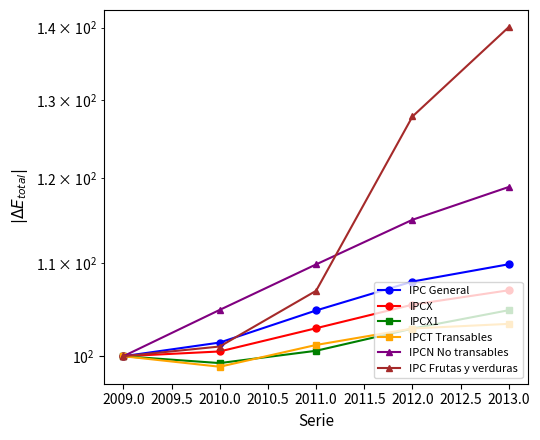

True or false: IPCN No transables has a value of 47.1 at 2013.0.

False